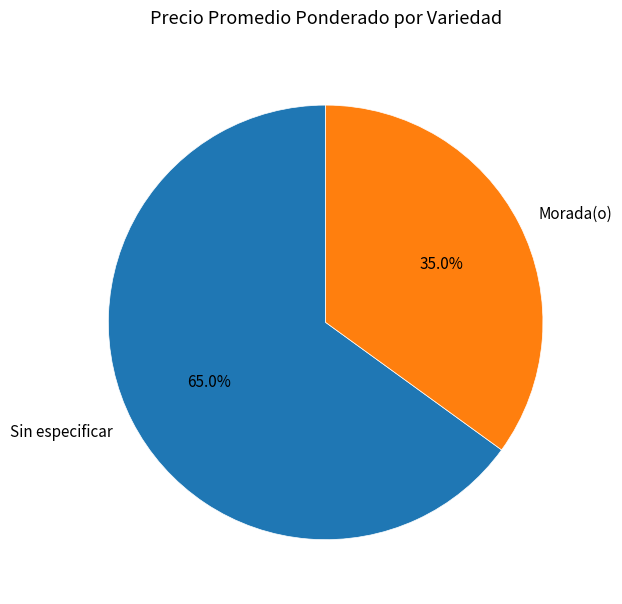

Which slice is the largest?

Sin especificar